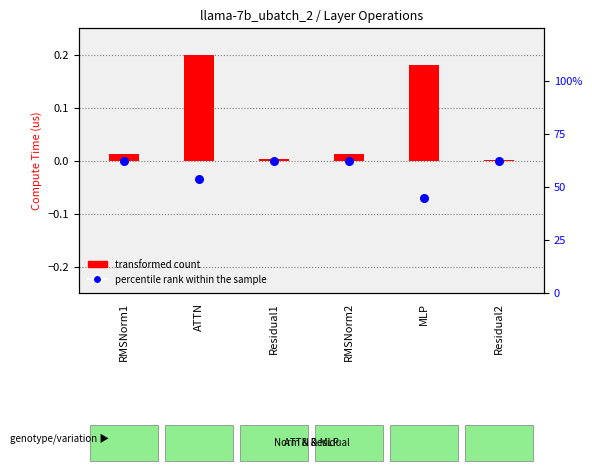

At how many categories does at least one series exceed 0?

6